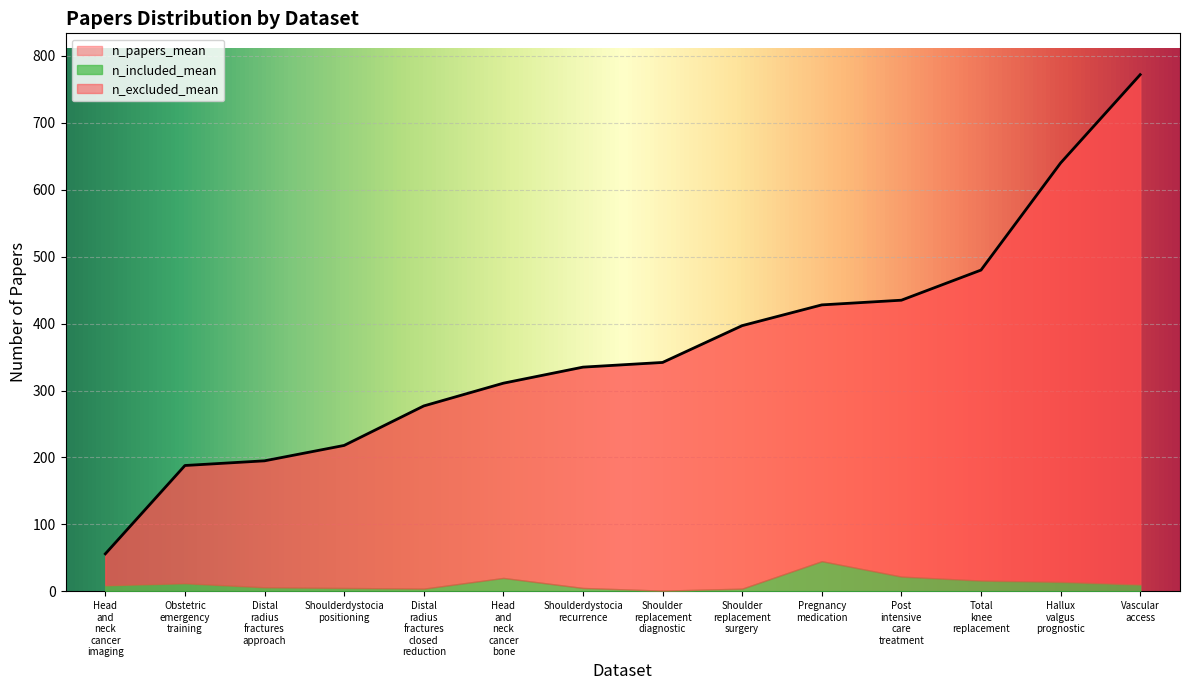

Which series has the largest range (max minus min)?

n_papers_mean